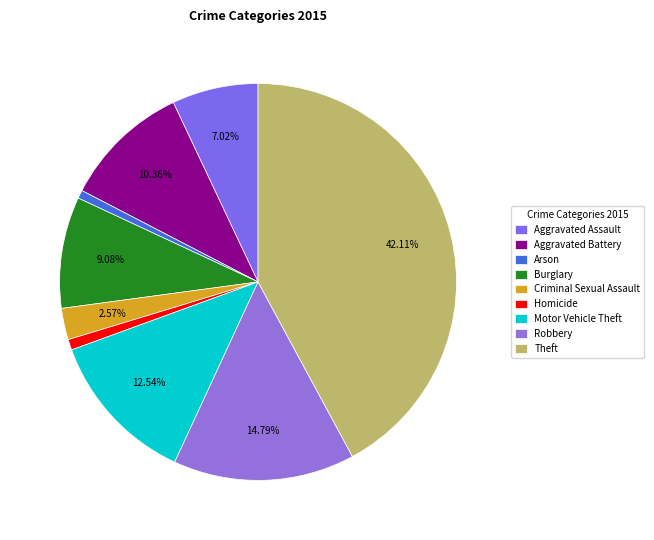

Which slice is the smallest?

Arson